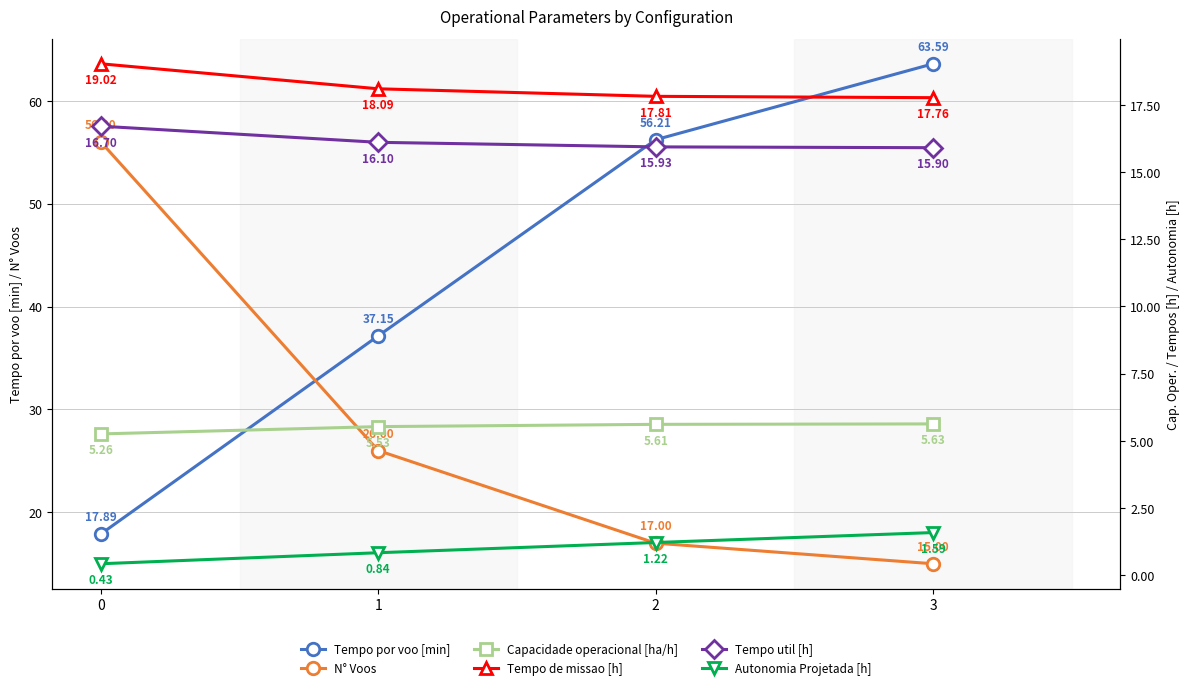

What is the difference between the maximum and minimum values in the Capacidade operacional [ha/h] series?

0.4